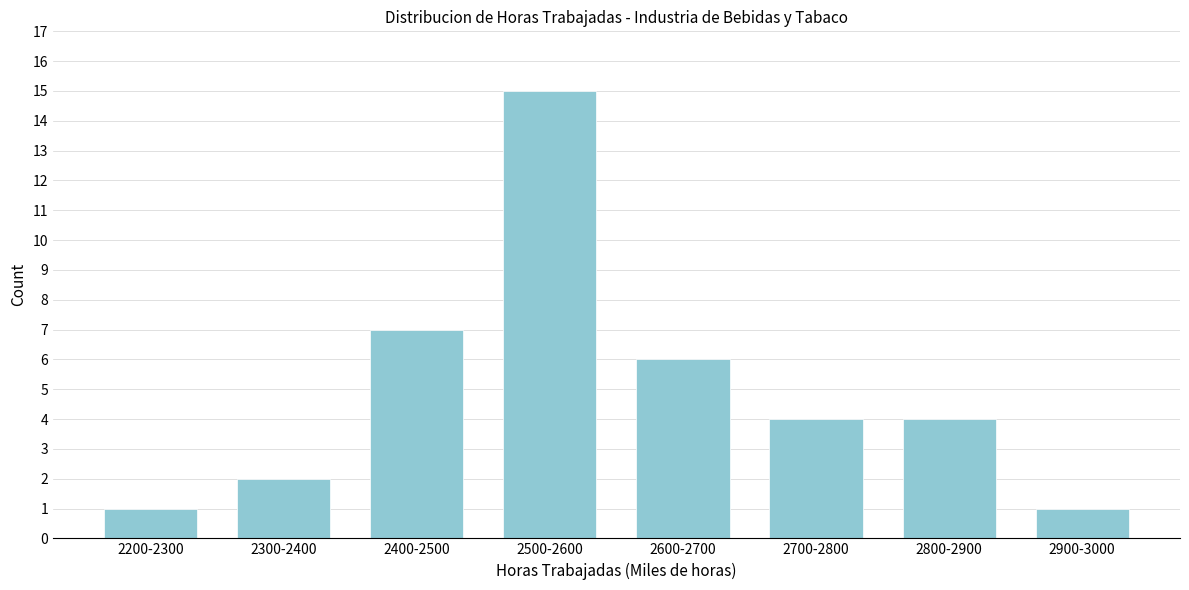

Reading left to right, extract all data points from this chart.

1	2	7	15	6	4	4	1